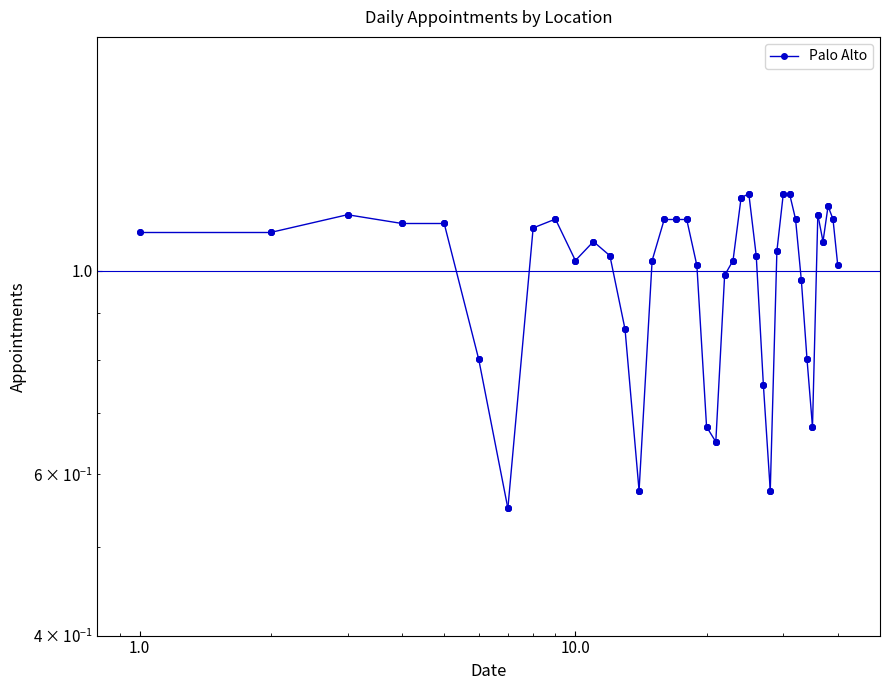

Approximately how many times larger is the value at 2025-03-04 compared to 2025-02-20?

1.1